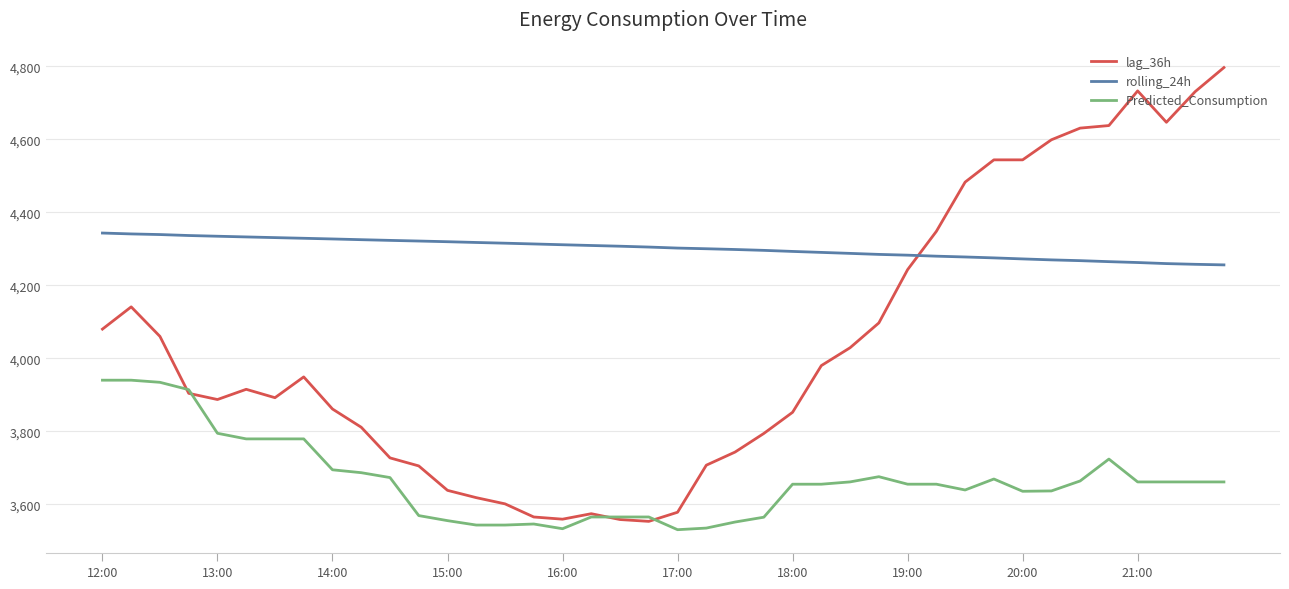

Rank the series by their average value, from highest to lowest.

rolling_24h, lag_36h, Predicted_Consumption